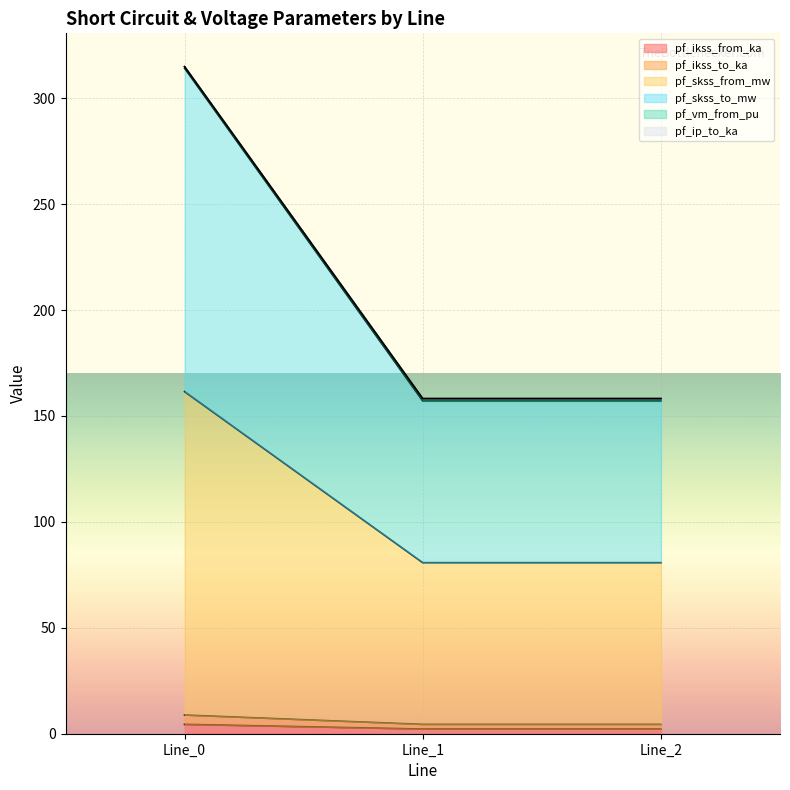

What is the difference between the maximum and minimum values in the pf_ikss_to_ka series?

2.2